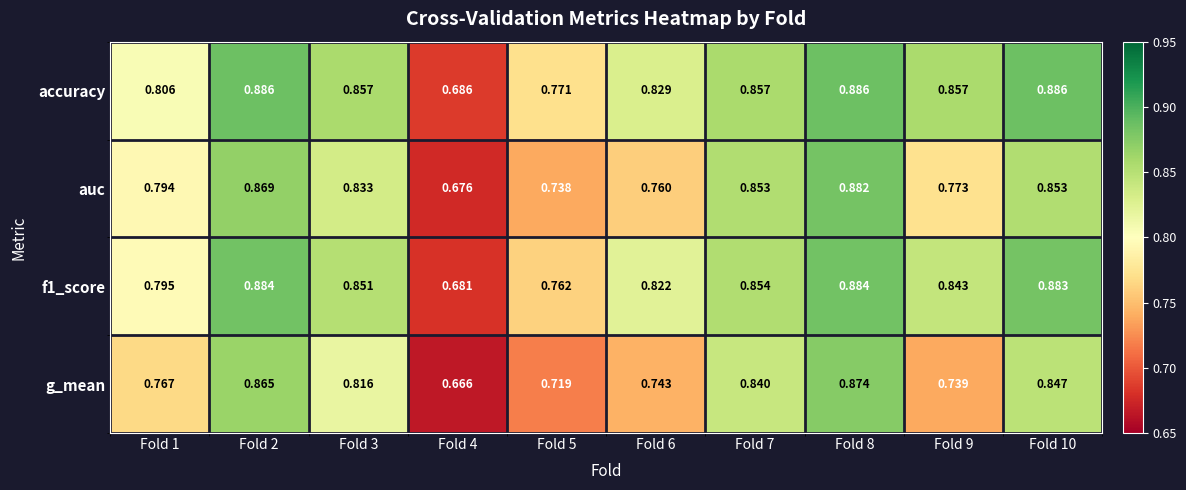

Which series has the largest total across all categories?

accuracy